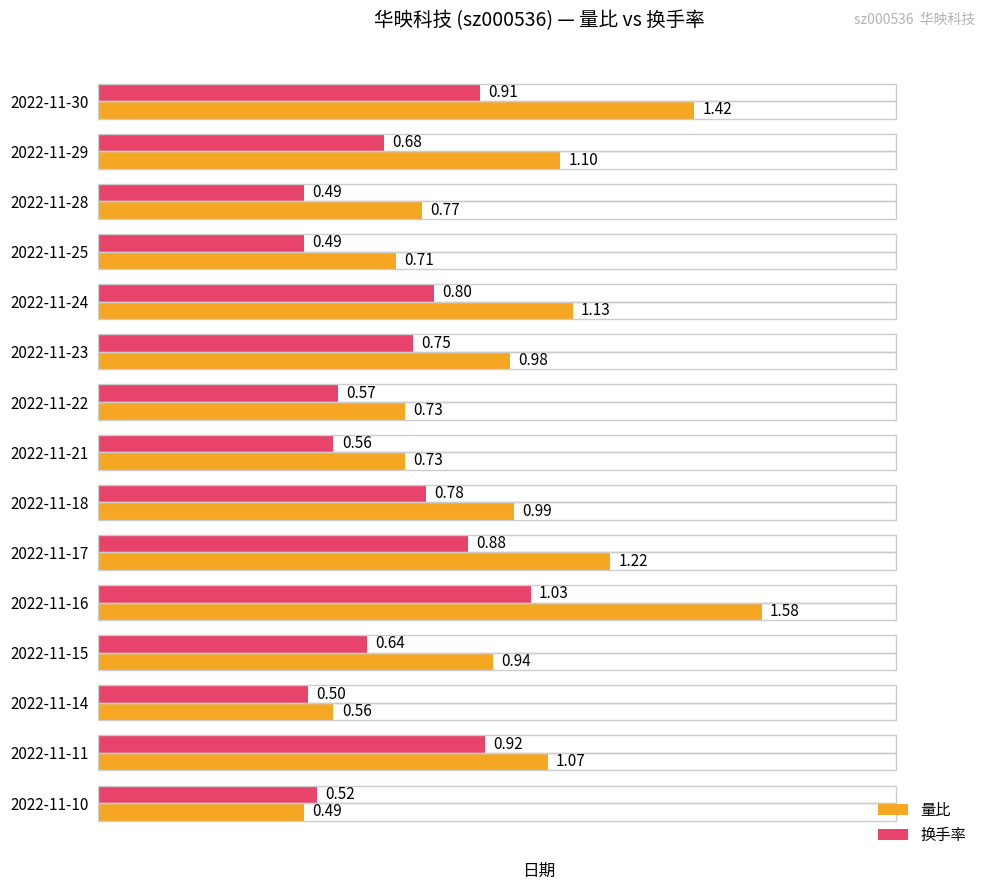

List the series in order of their overall mean, highest first.

量比, 换手率